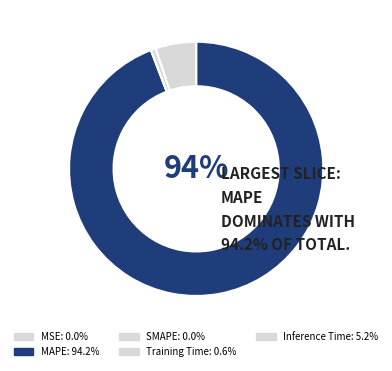

Rank the categories by value from highest to lowest.

MAPE, Inference Time, Training Time, MSE, SMAPE